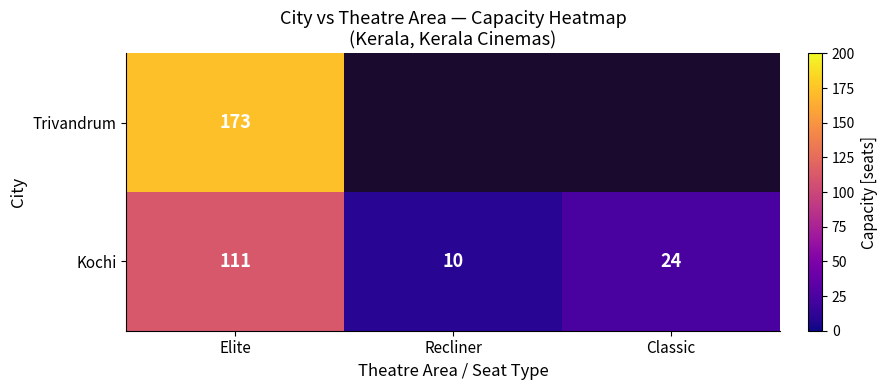

At which category is the sum across all series the highest?

Elite